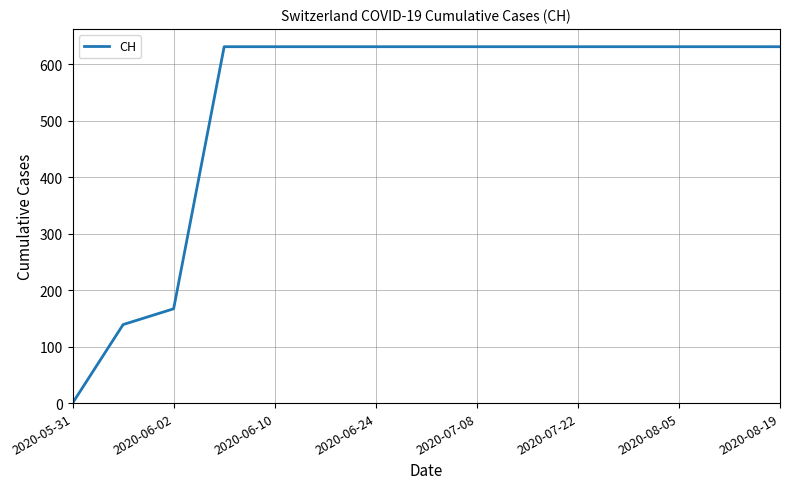

What is the greatest value displayed?

631